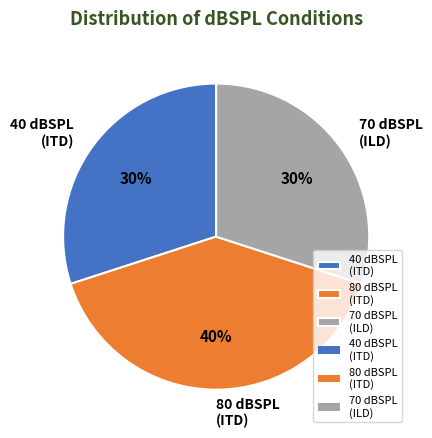

Count the number of slices in the pie.

3